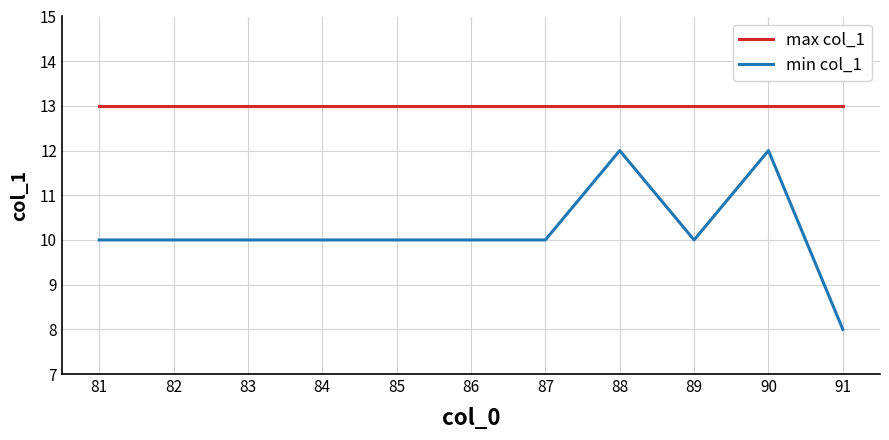

The value of min col_1 at 82 is 10. True or false?

True